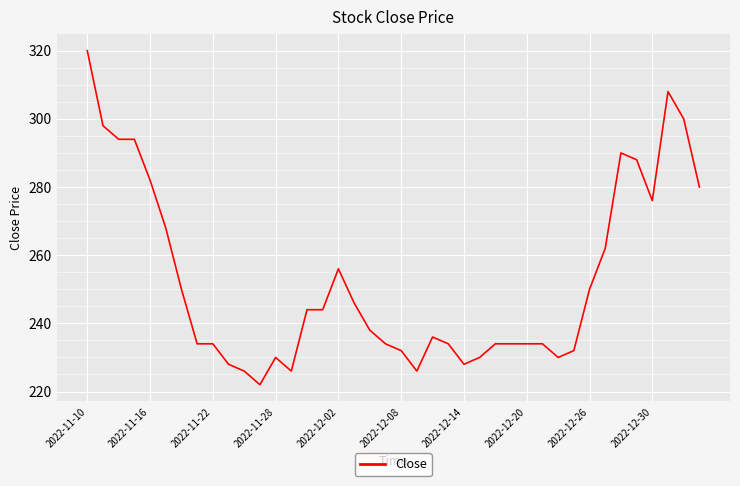

What is the greatest value displayed?

320